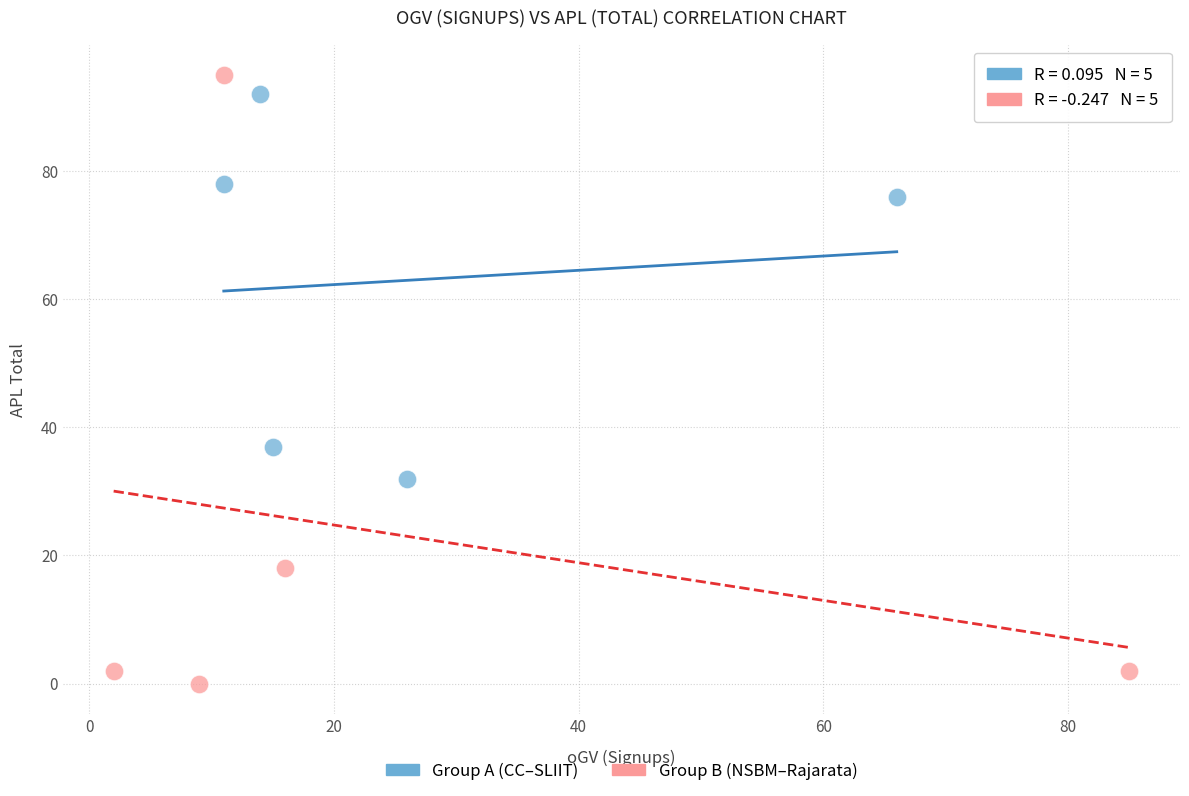

Which series reaches the maximum Y coordinate?

Group B (NSBM–Rajarata)